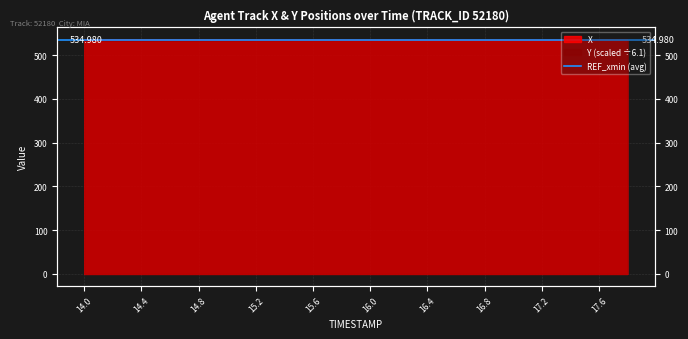

At which label does X reach its peak?

14.0